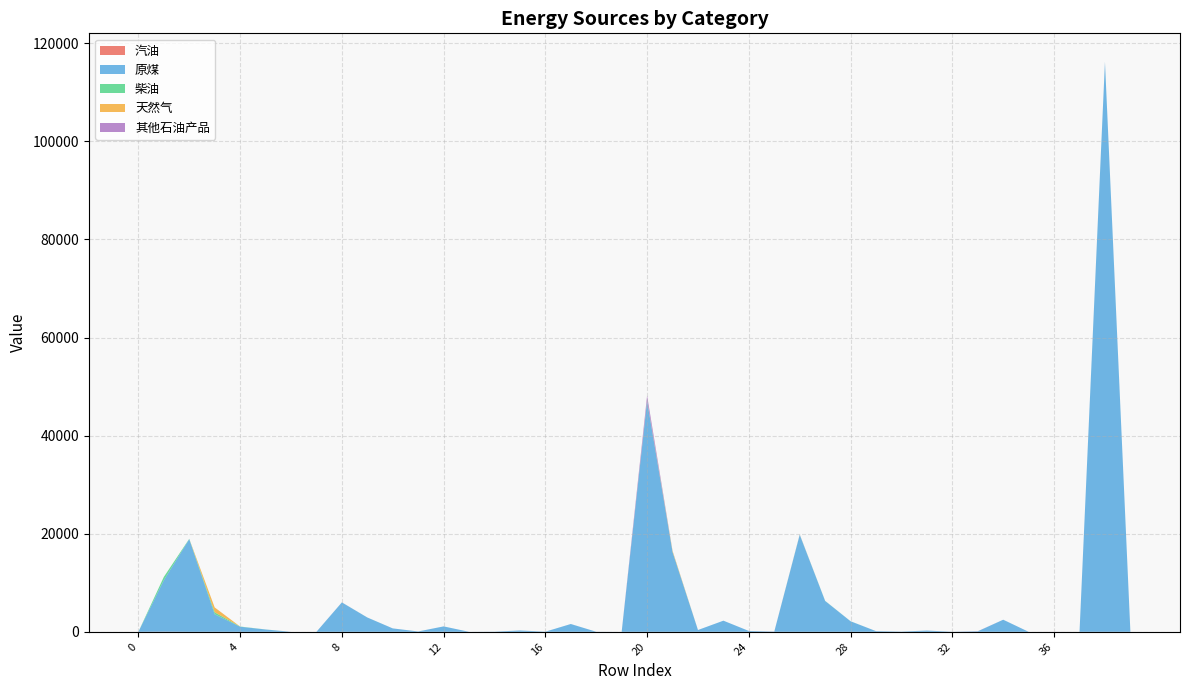

Reading left to right, list all the values displayed in this chart.

汽油: 0.0	26.7	1.9	6.5	0.3	0.1	0.0	0.0	0.7	0.5	0.3	0.0	0.3	0.0	0.0	0.0	0.1	0.1	0.1	0.0	1.3	1.5	0.1	0.1	0.0	0.3	1.0	0.8	0.2	0.4	0.3	0.2	0.1	0.3	0.1	0.0	0.0	0.0	3.5	0.0
原煤: 0.0	10500.0	18900.9	3575.7	1036.5	472.0	0.0	0.0	5989.4	2919.4	696.4	72.9	1102.4	4.0	33.3	272.9	29.3	1591.4	14.8	0.0	47085.9	16265.6	368.9	2271.1	175.2	43.8	19756.3	6286.4	2146.6	136.1	45.7	255.3	12.0	101.7	2467.3	0.0	0.4	0.0	116181.7	1.1
柴油: 0.0	658.0	59.3	401.3	42.1	12.2	0.0	0.0	5.5	5.6	0.4	0.0	1.2	0.0	0.1	0.7	0.3	1.8	0.1	0.0	10.8	57.5	0.3	0.5	0.1	0.8	54.5	27.2	8.6	2.2	1.4	0.6	0.7	0.9	0.9	0.0	0.1	0.0	33.4	1.4
天然气: 0.0	0.5	0.0	990.4	0.0	0.0	0.0	0.0	0.3	0.6	0.4	0.0	0.0	0.0	0.0	0.0	0.0	0.0	0.0	0.0	110.6	186.2	0.1	0.0	0.0	0.2	2.6	0.9	0.0	0.8	0.1	0.0	0.1	0.1	0.0	0.0	0.0	0.0	2.1	0.5
其他石油产品: 0.0	0.0	1.5	0.0	0.0	0.0	0.0	0.0	9.6	0.3	0.0	0.0	0.1	0.0	0.0	0.0	0.0	0.1	0.0	0.0	959.9	22.4	0.0	0.1	0.0	13.2	42.7	0.2	0.0	0.1	0.0	0.0	0.1	23.7	0.0	0.0	6.9	0.0	0.3	0.0